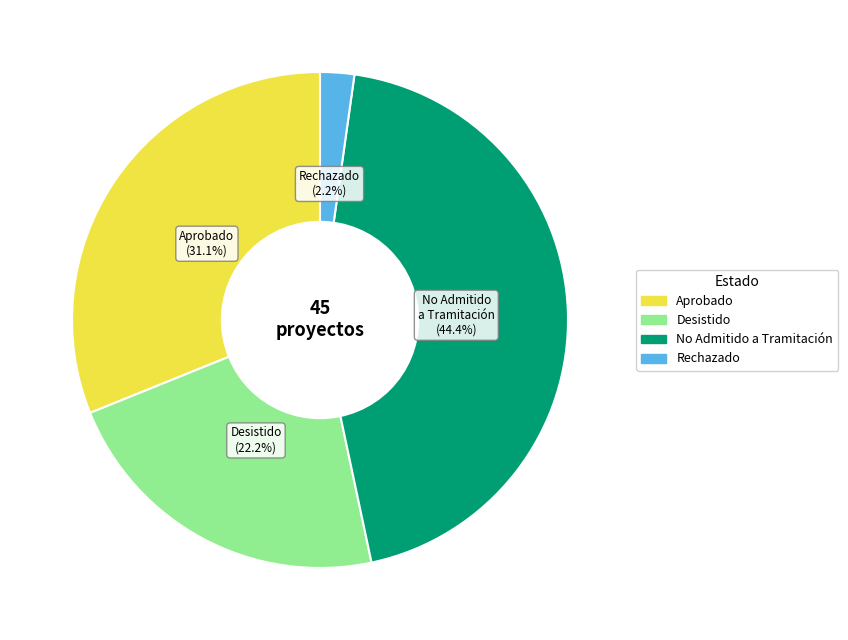

Is there a majority slice in this chart?

No